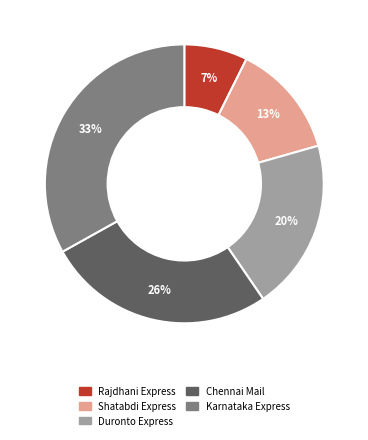

Is it true that Chennai Mail is 26% of the pie?

True